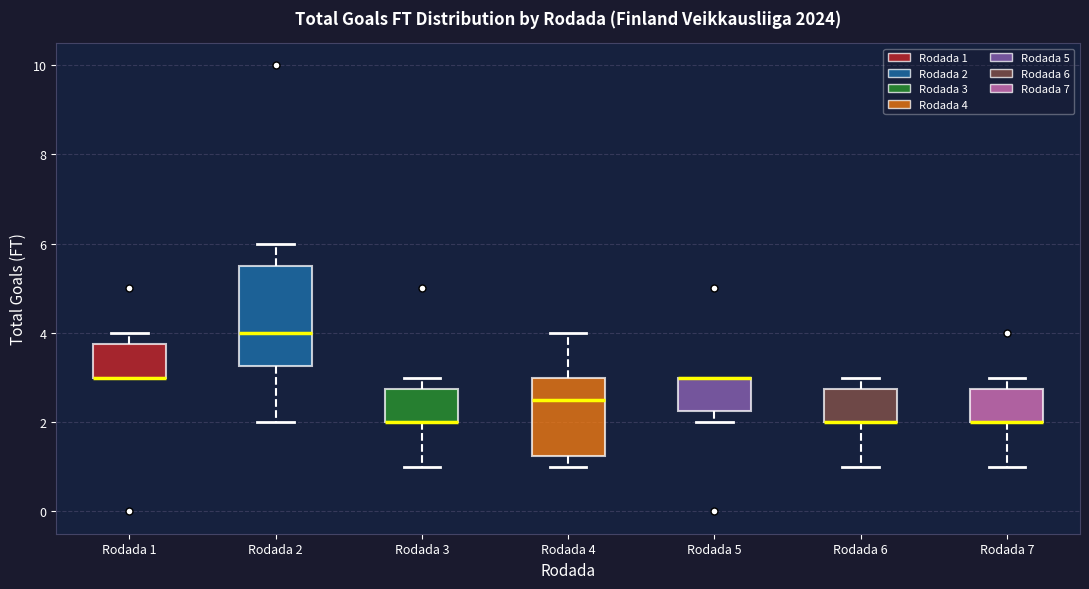

Where is the lower edge of the box for Rodada 2 on the y-axis? The values are not printed on the chart, so give them approximately, as read against the axis.

3.2